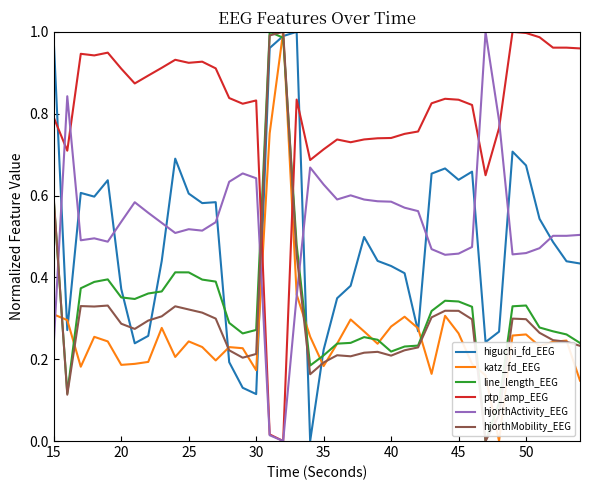

How many times do higuchi_fd_EEG and hjorthMobility_EEG cross each other?

6